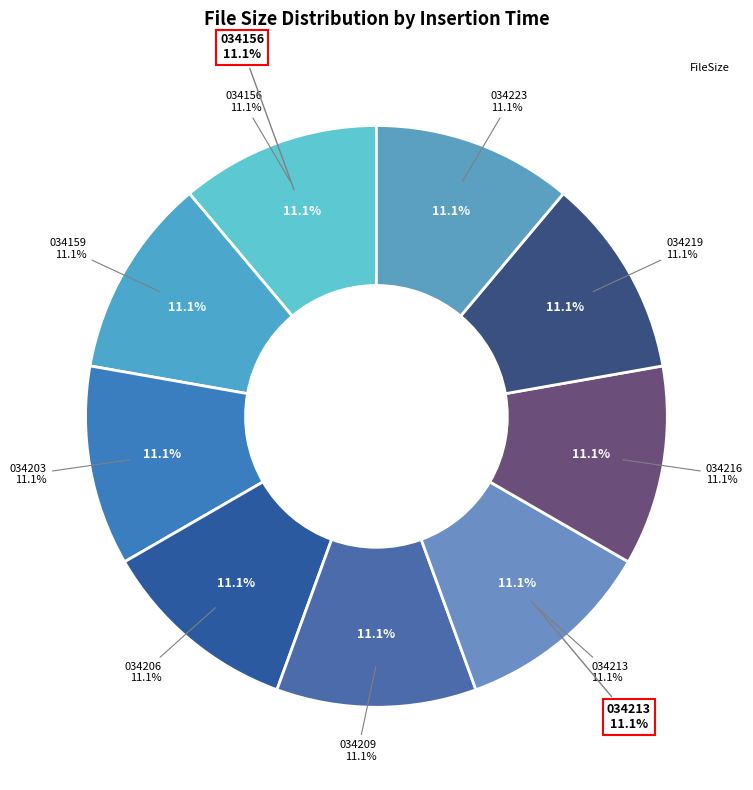

The 20150930T034219 slice represents 11% of the pie. True or false?

True